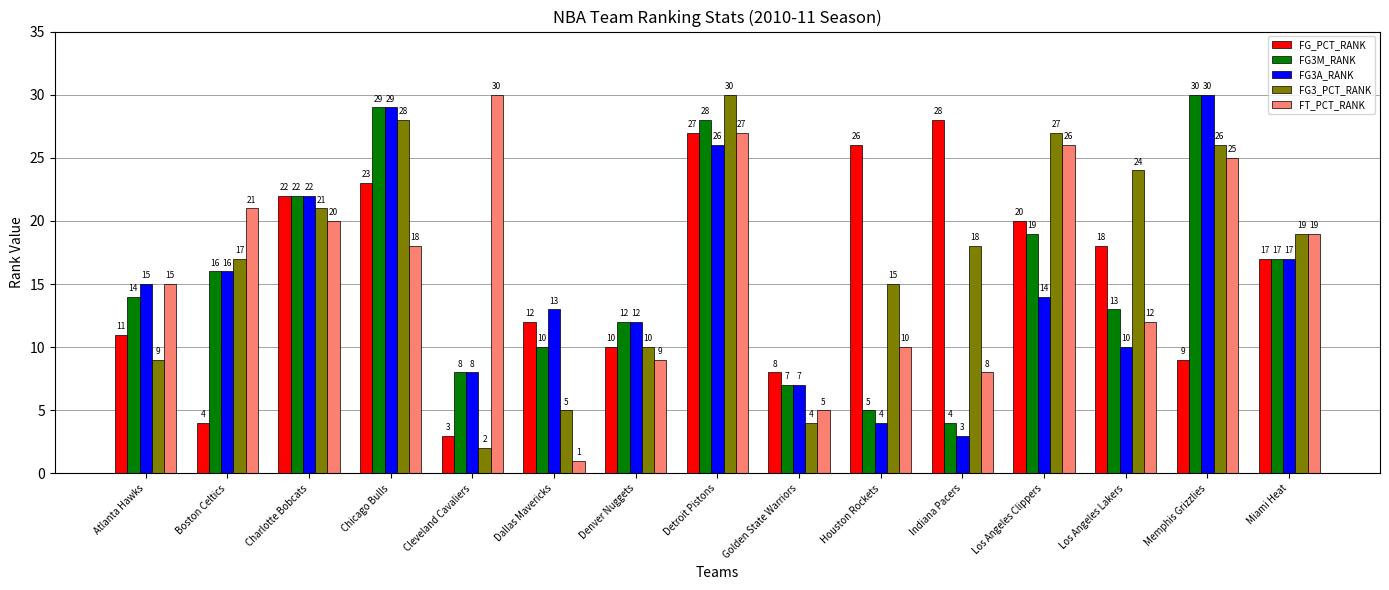

Which label corresponds to the smallest value in the chart?

Dallas Mavericks